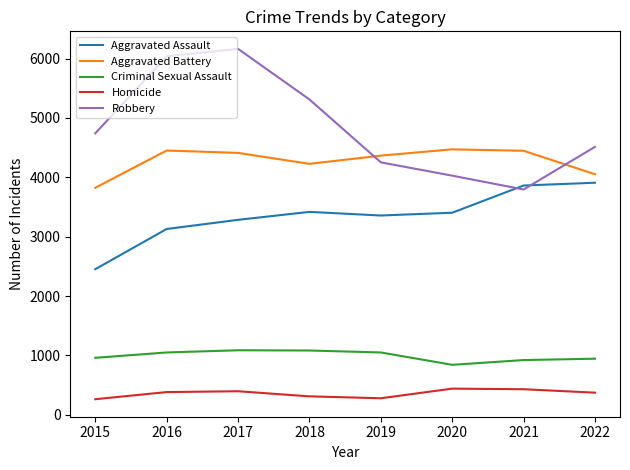

True or false: Criminal Sexual Assault and Homicide cross at least once.

False